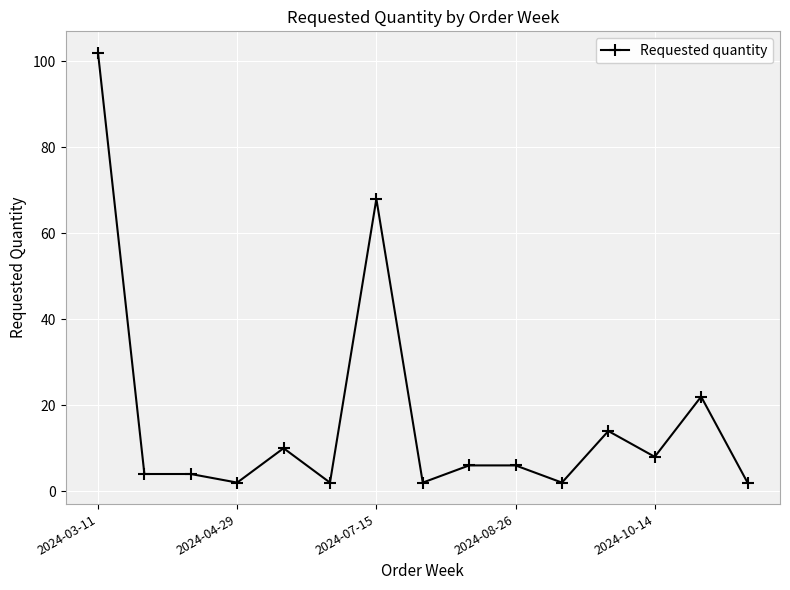

How many lines are shown in the chart?

1